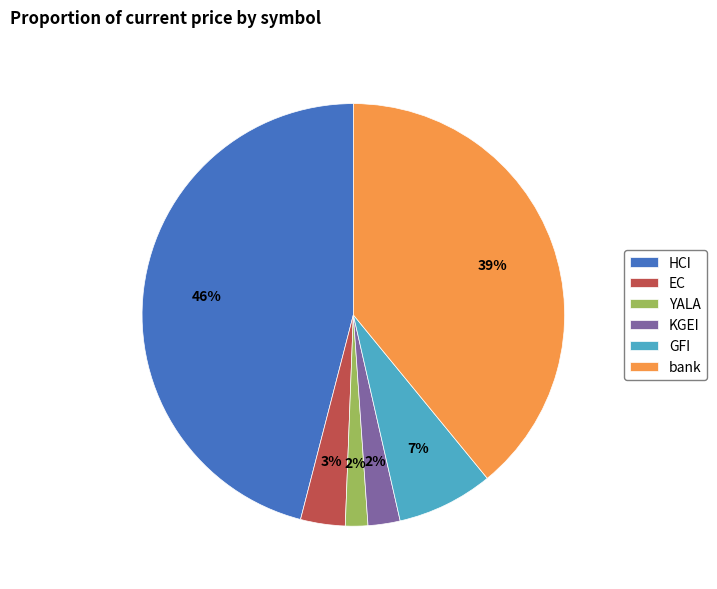

What percentage is the bank slice, to the nearest percent?

39%